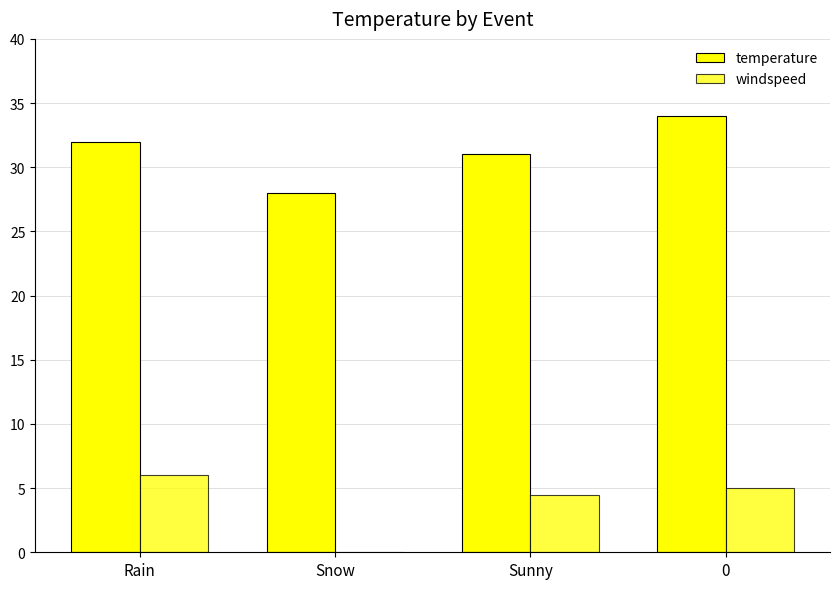

How many series are shown in this chart?

2